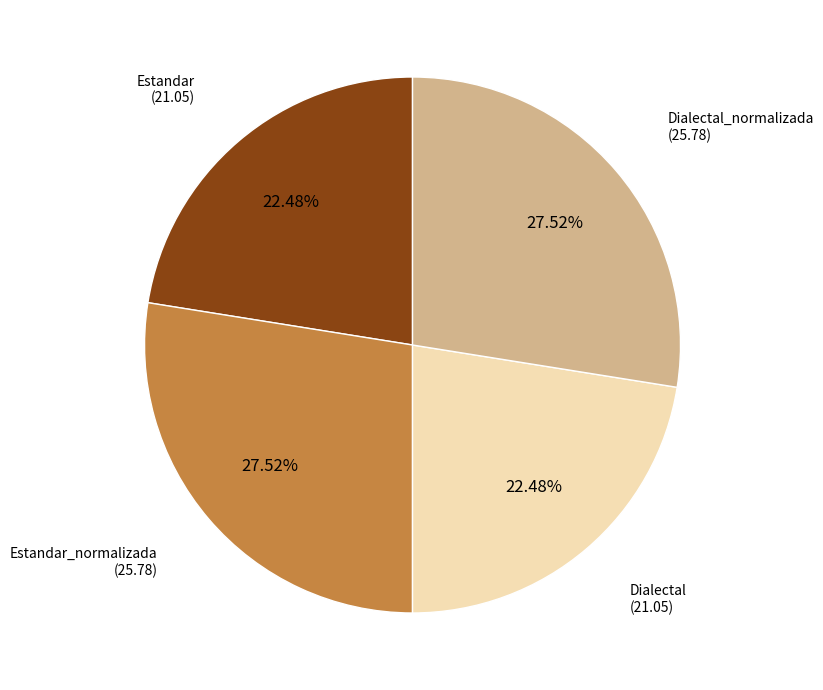

Which has a higher value, Dialectal or Dialectal_normalizada?

Dialectal_normalizada